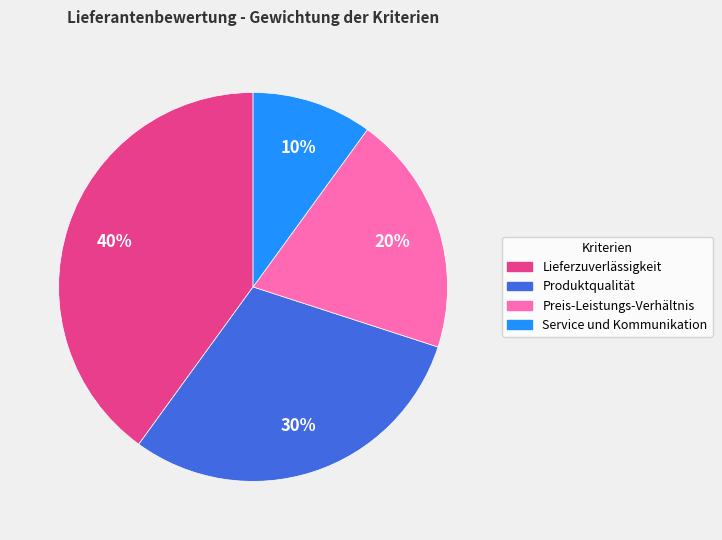

To the nearest percent, what is the combined percentage of Produktqualität and Service und Kommunikation?

40%